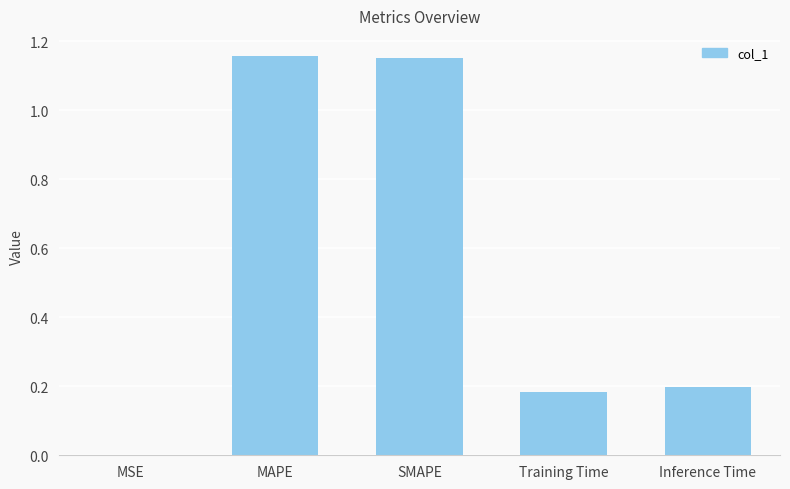

Which has a higher value, MAPE or Inference Time?

MAPE